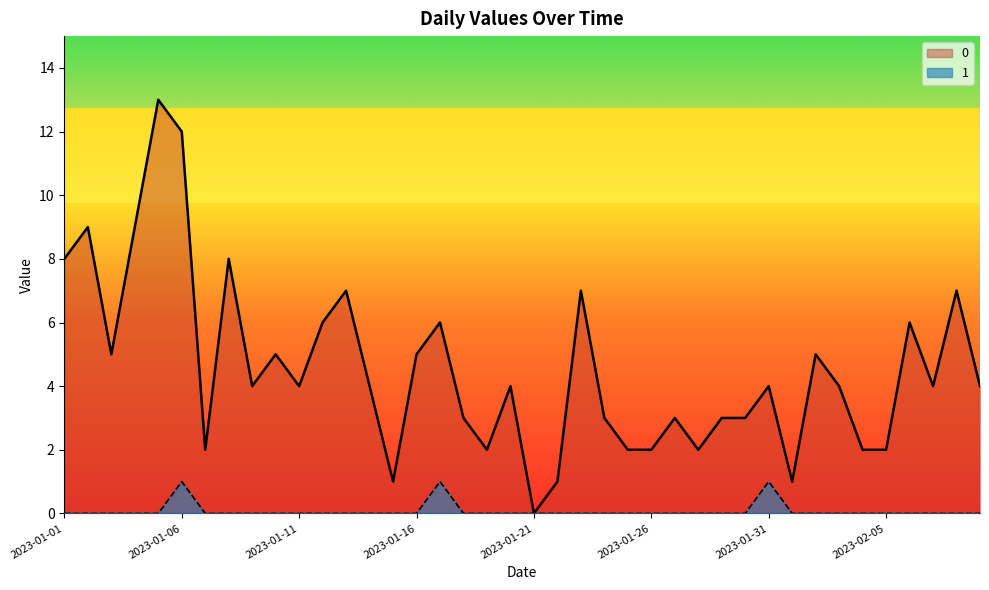

True or false: 0 and 1 intersect in this chart.

False